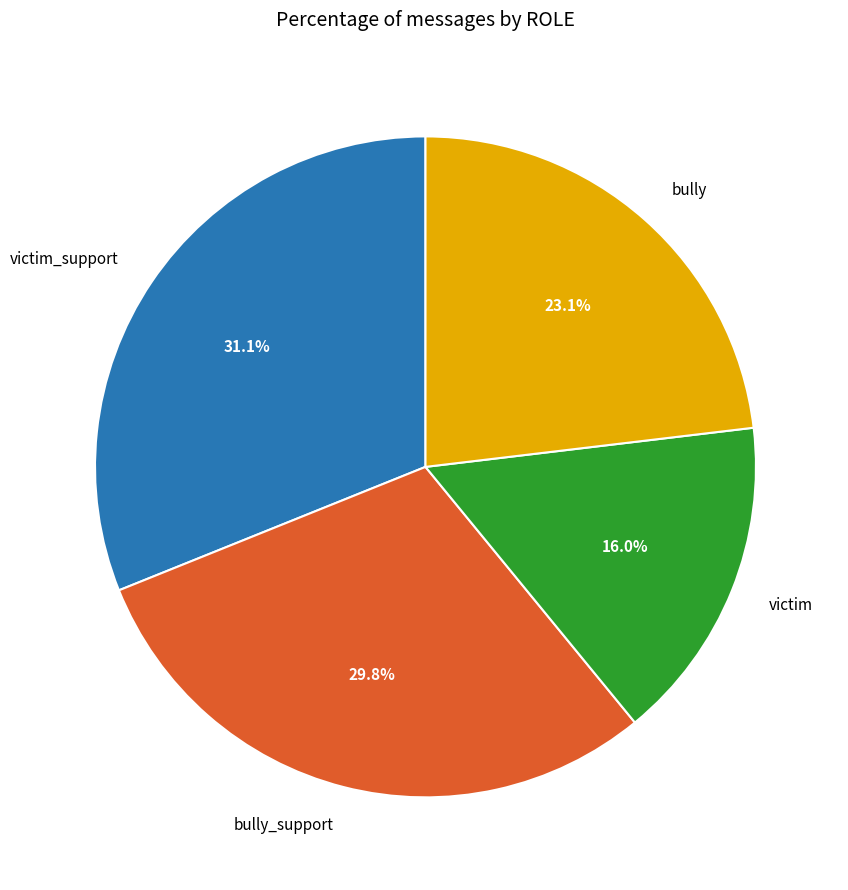

How many segments does this pie chart have?

4